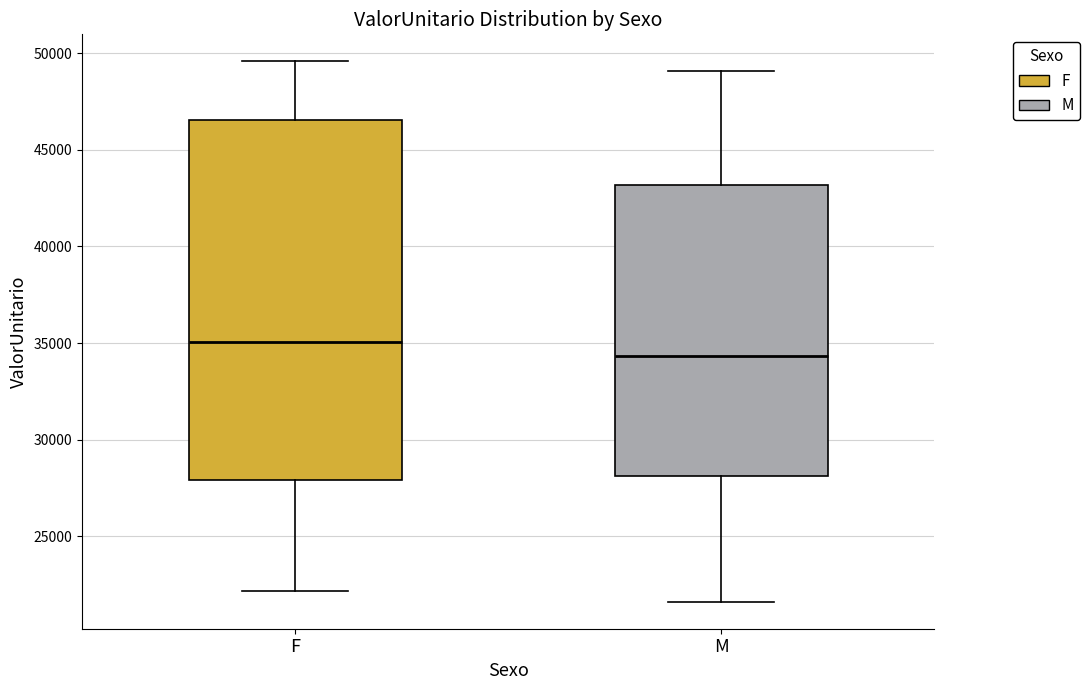

Reading left to right, read every box against the y-axis: the position of its median line, the range the box covers, and the ends of its whiskers. The values are not printed on the chart, so give them approximately, as read against the axis.

F: median 35000, box 28000 to 46500, whiskers 22000 to 49500
M: median 34500, box 28000 to 43000, whiskers 21500 to 49000